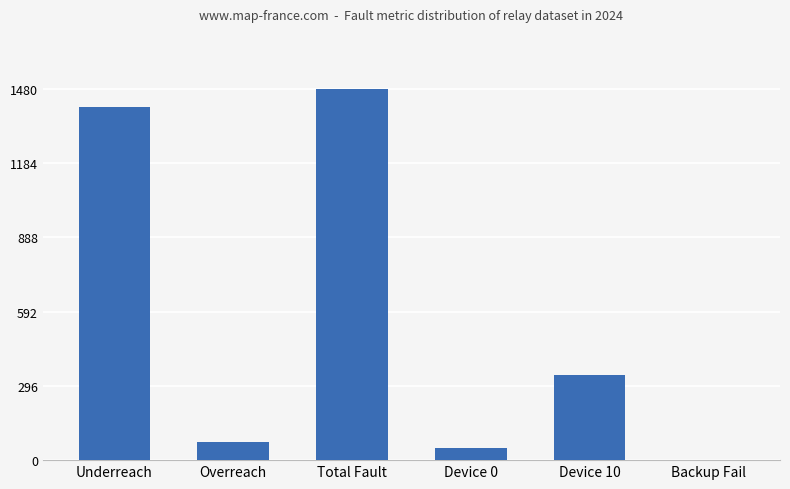

The chart shows a value of 1408 at Underreach. True or false?

True